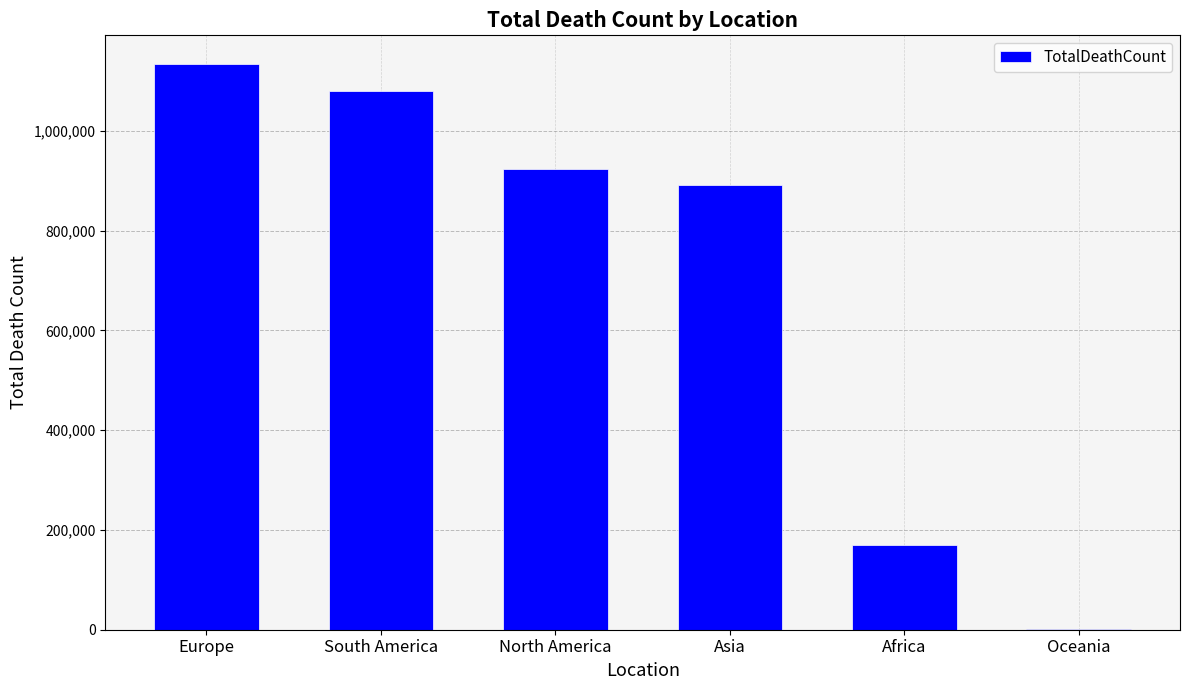

Are the bars grouped side by side (vs. stacked)?

No